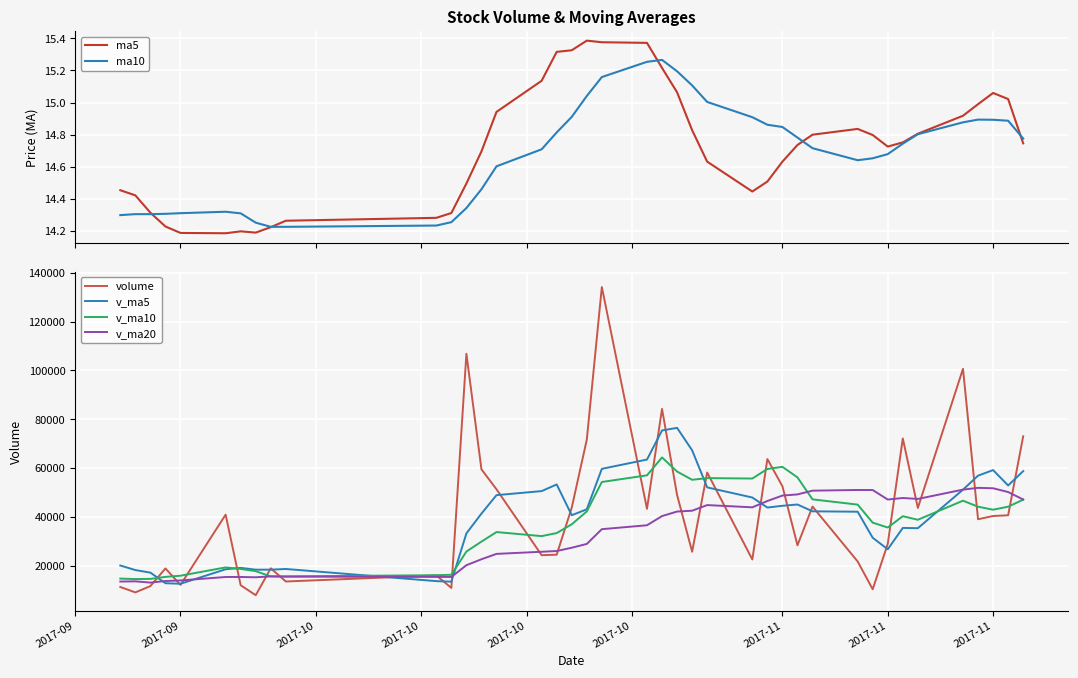

Reading left to right, transcribe all the data shown in this chart.

ma5: 14.5	14.4	14.3	14.2	14.2	14.2	14.2	14.2	14.2	14.3	14.3	14.3	14.5	14.7	14.9	15.1	15.3	15.3	15.4	15.4	15.4	15.2	15.1	14.8	14.6	14.4	14.5	14.6	14.7	14.8	14.8	14.8	14.7	14.8	14.8	14.9	15.0	15.1	15.0	14.7
ma10: 14.3	14.3	14.3	14.3	14.3	14.3	14.3	14.3	14.2	14.2	14.2	14.3	14.3	14.5	14.6	14.7	14.8	14.9	15.0	15.2	15.3	15.3	15.2	15.1	15.0	14.9	14.9	14.8	14.8	14.7	14.6	14.7	14.7	14.7	14.8	14.9	14.9	14.9	14.9	14.8
volume: 11256.0	9038.0	11628.0	18855.0	12115.0	40899.7	11974.1	7882.2	18912.5	13504.0	15999.0	10865.4	106840.9	59474.9	51294.2	24285.0	24497.3	43767.0	71631.6	134187.0	43292.6	84238.0	48962.0	25706.0	58174.4	22531.0	63683.6	52554.3	28343.0	44215.9	21713.0	10324.0	28926.4	72127.7	43644.7	100666.4	39019.1	40342.2	40639.3	73006.4
v_ma5: 20058.5	18191.0	17138.1	12798.4	12578.4	18507.1	19094.4	18345.2	18356.7	18634.5	13654.4	13432.6	33224.4	41336.8	48894.9	50552.1	53278.5	40663.7	43095.0	59673.6	63475.1	75423.2	76462.2	67277.1	52074.6	47922.3	43811.4	44529.9	45057.3	42265.6	42102.0	31430.1	26704.5	35461.4	35347.1	51137.8	56876.9	59160.0	52862.3	58734.7
v_ma10: 14693.5	14495.8	14573.0	15394.1	15877.7	19282.8	18642.7	17741.7	15577.6	15606.4	16080.7	16263.5	25784.8	29846.8	33764.7	32103.2	33355.5	36944.0	42215.9	54284.2	57013.6	64350.8	58563.0	55186.1	55874.1	55698.7	59617.3	60496.1	56167.2	47170.1	45012.1	37620.7	35617.2	40259.3	38806.4	46619.9	44153.5	42932.2	44161.9	47040.9
v_ma20: 13484.7	13568.7	13055.1	13701.2	13939.2	15350.8	15356.2	15230.1	15608.1	15499.5	15387.1	15379.7	20178.9	22620.4	24821.2	25693.0	25999.1	27342.8	28896.8	34945.3	36547.2	40307.2	42173.9	42516.4	44819.4	43901.0	46486.4	48720.0	49191.6	50727.2	51012.9	50985.8	47090.1	47722.7	47340.2	51159.3	51885.4	51714.2	50164.5	47105.5